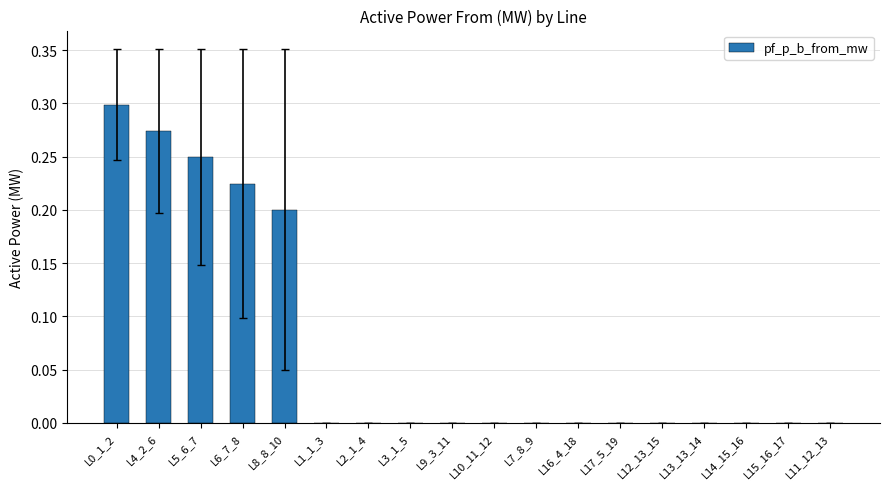

The value at L4_2_6 is 0.4. True or false?

False